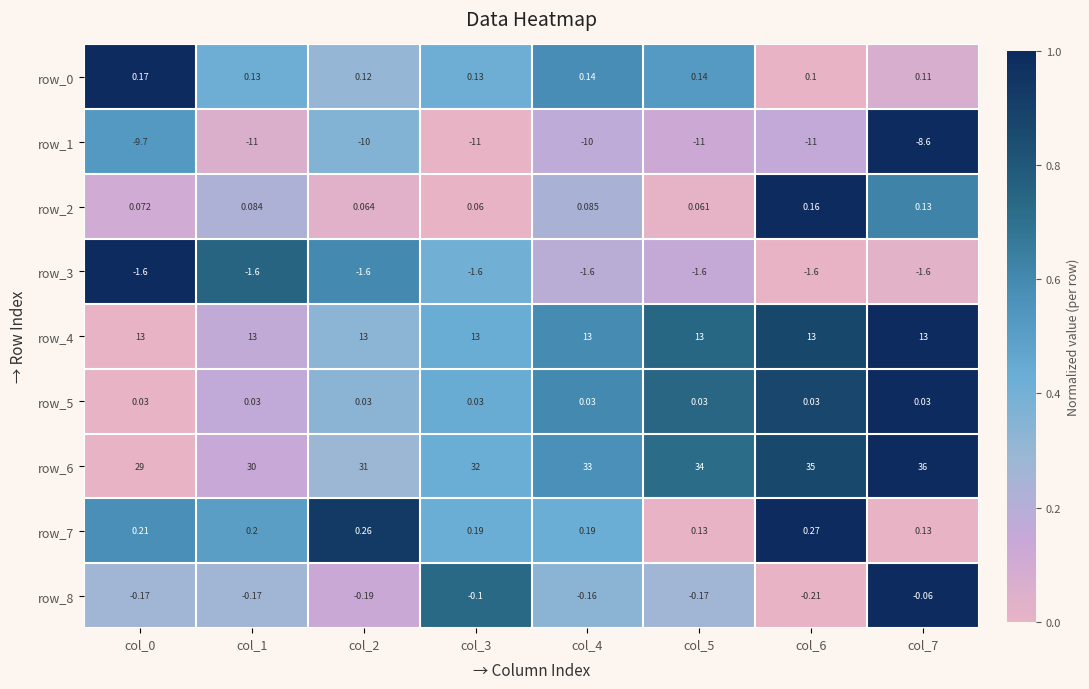

Is the value of row_0 at col_2 greater than the value of row_6 at col_5?

No